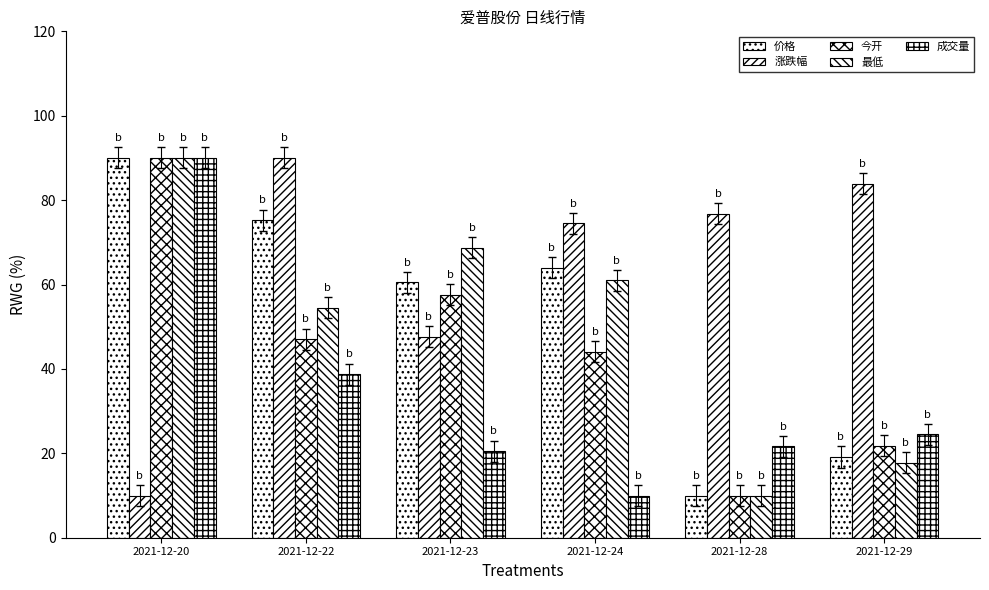

True or false: 最低 has a value of 10.0 at 2021-12-28.

True